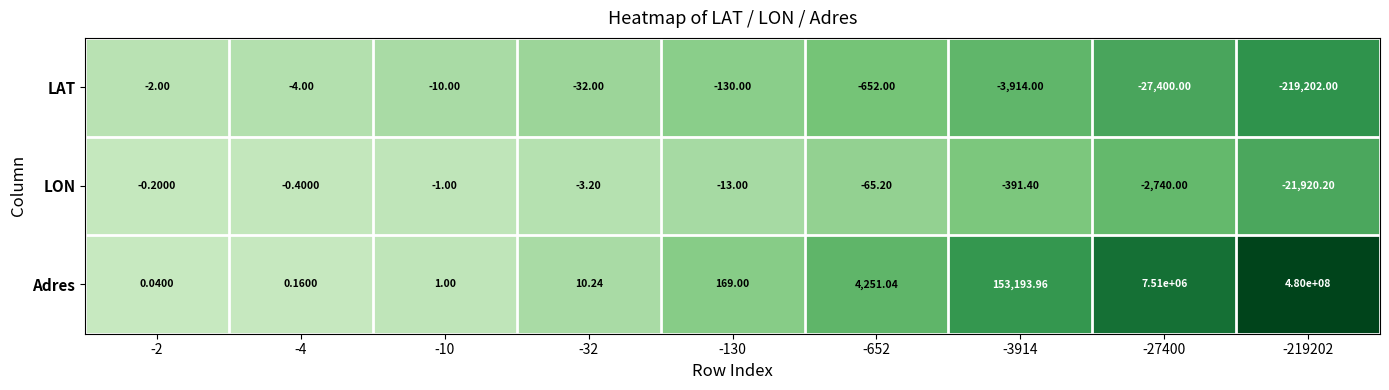

Is the value of Adres at -10 greater than the value of LAT at -3914?

Yes